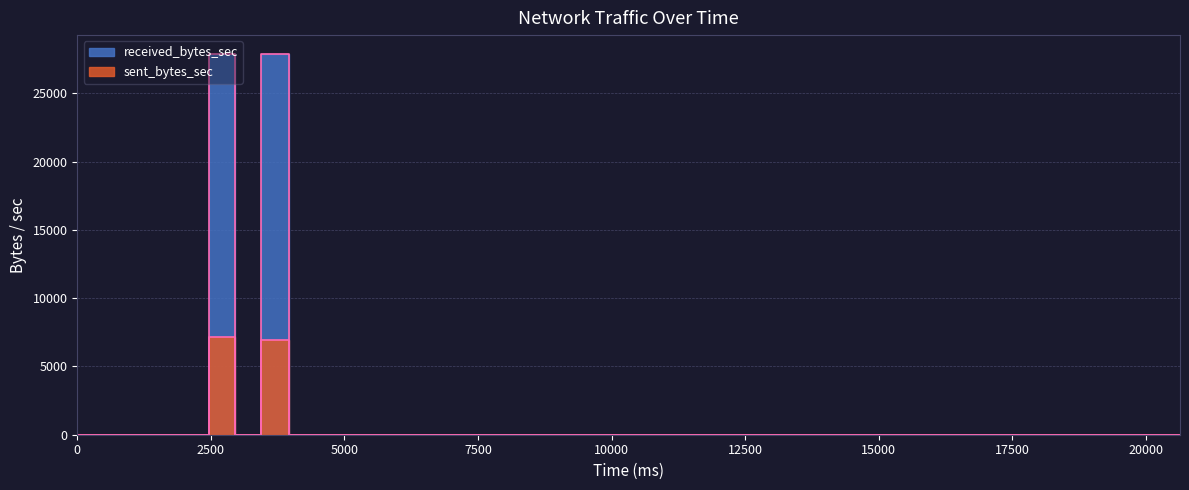

True or false: received_bytes_sec and sent_bytes_sec cross at least once.

False